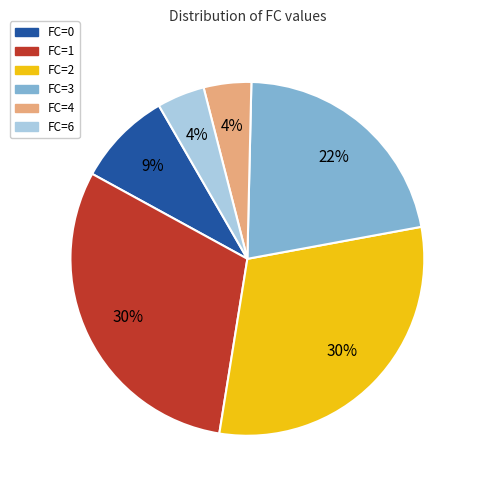

The FC=2 slice represents 30% of the pie. True or false?

True